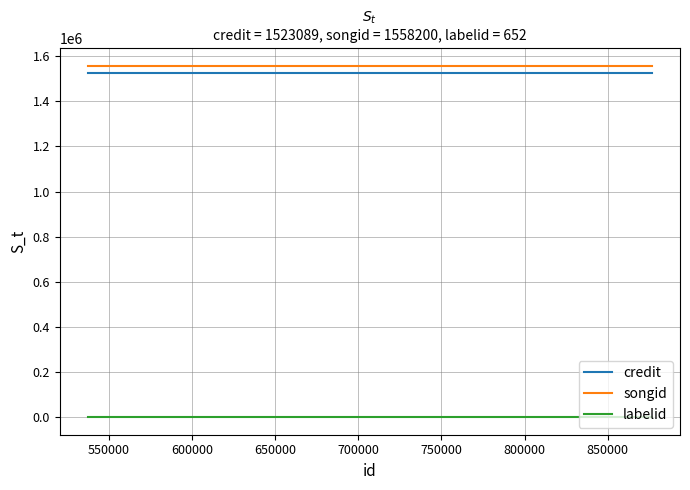

What is the lowest value of the songid series?

1558200